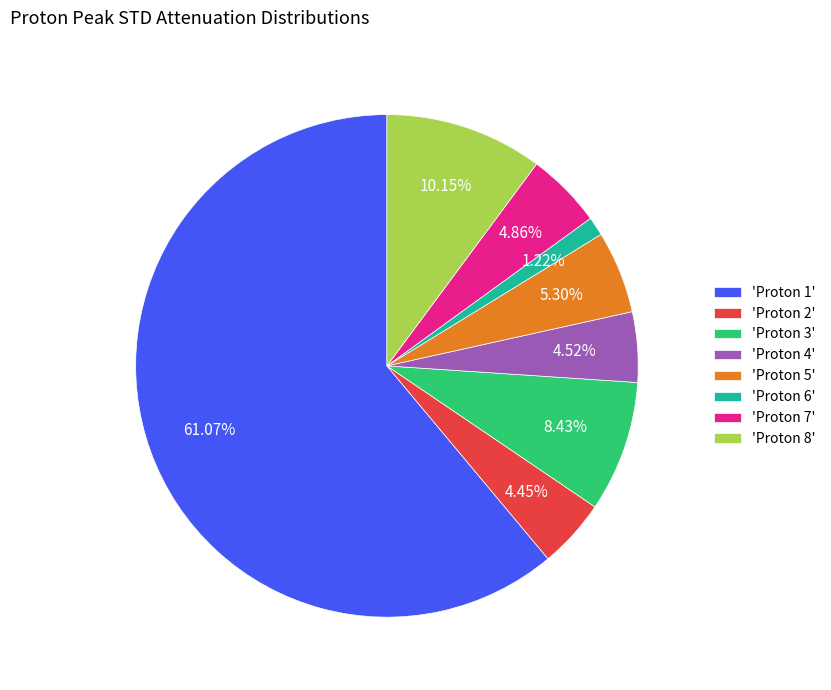

Which slice is the smallest?

'Proton 6'